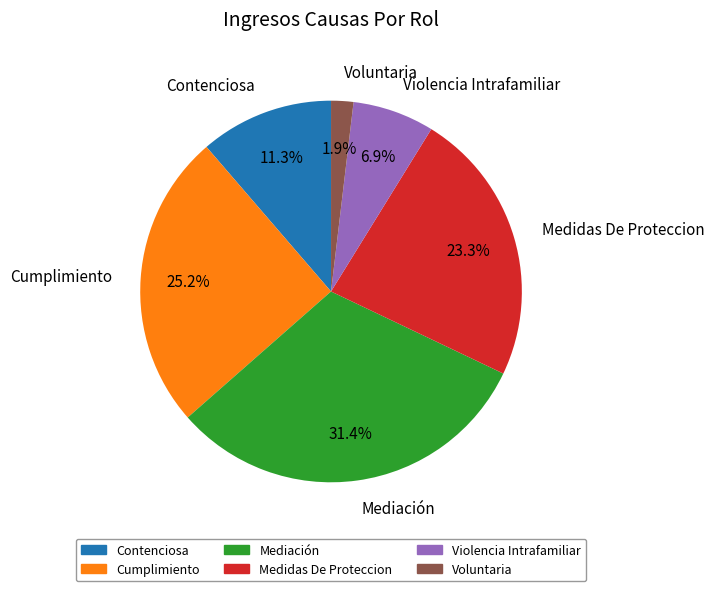

Is Cumplimiento the majority of the pie?

No